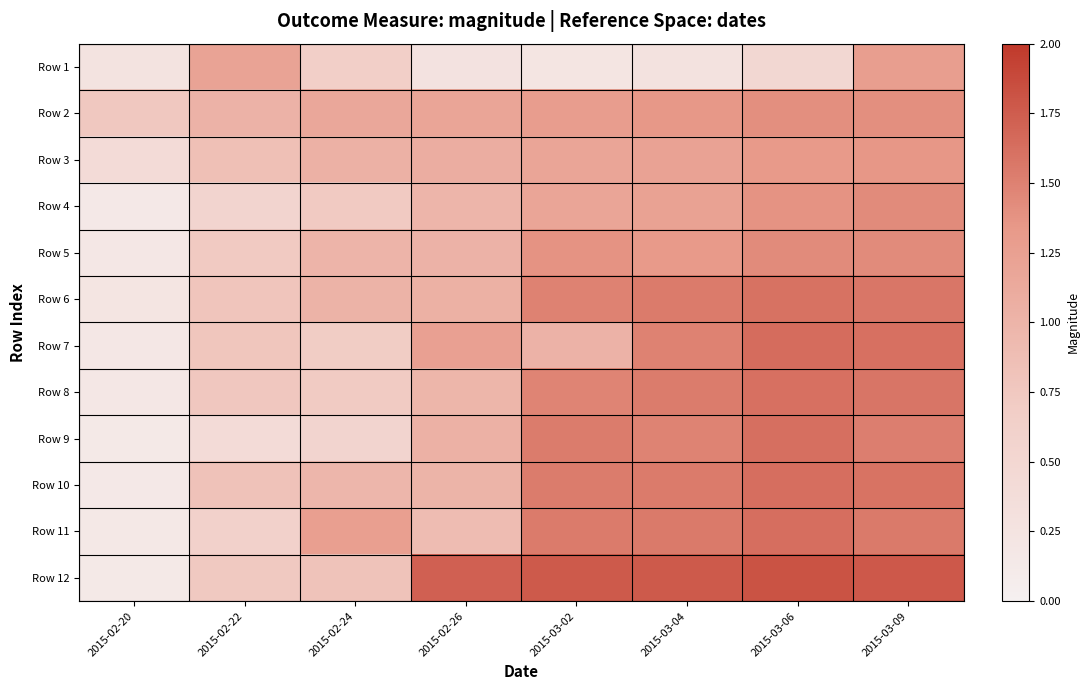

Which series has the largest total across all categories?

Row 12